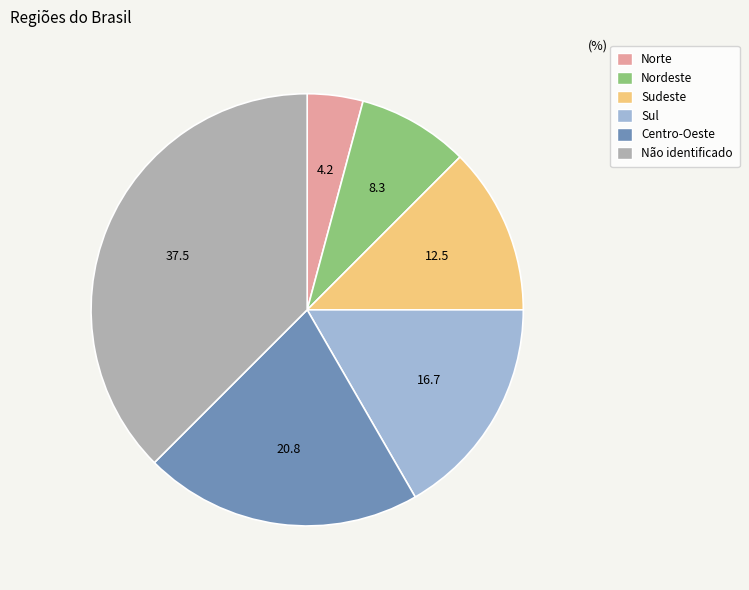

Approximately how many times larger is the value at Nordeste compared to Sul?

0.5